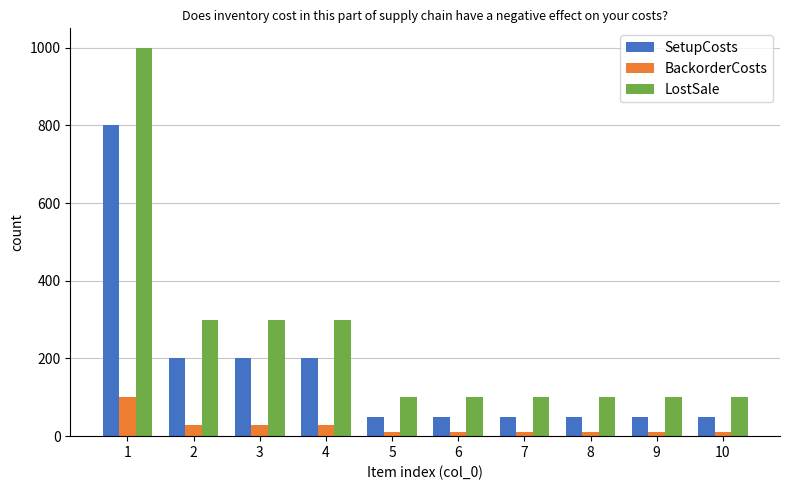

What are all the series names shown in the legend?

SetupCosts, BackorderCosts, LostSale